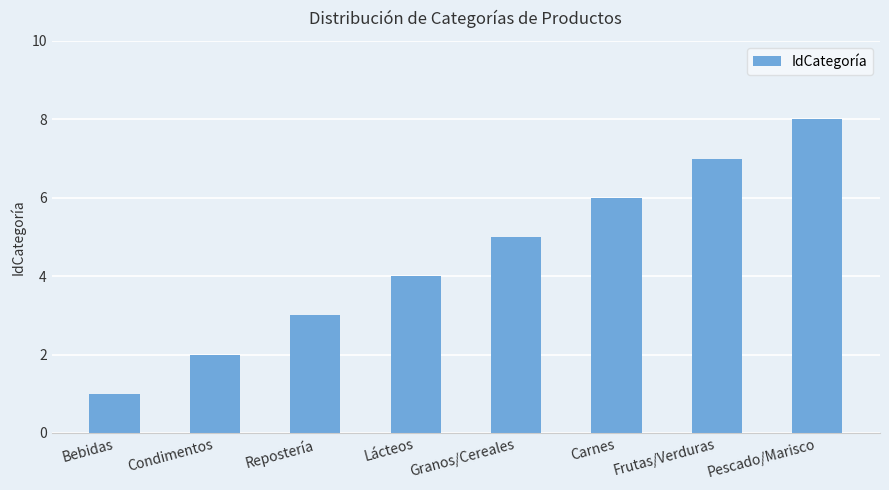

What is the label of the 2nd bar from the left?

Condimentos